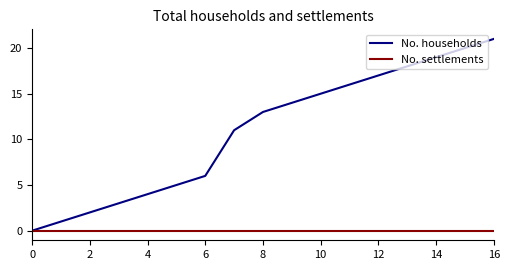

Which series has the largest total across all categories?

No. households